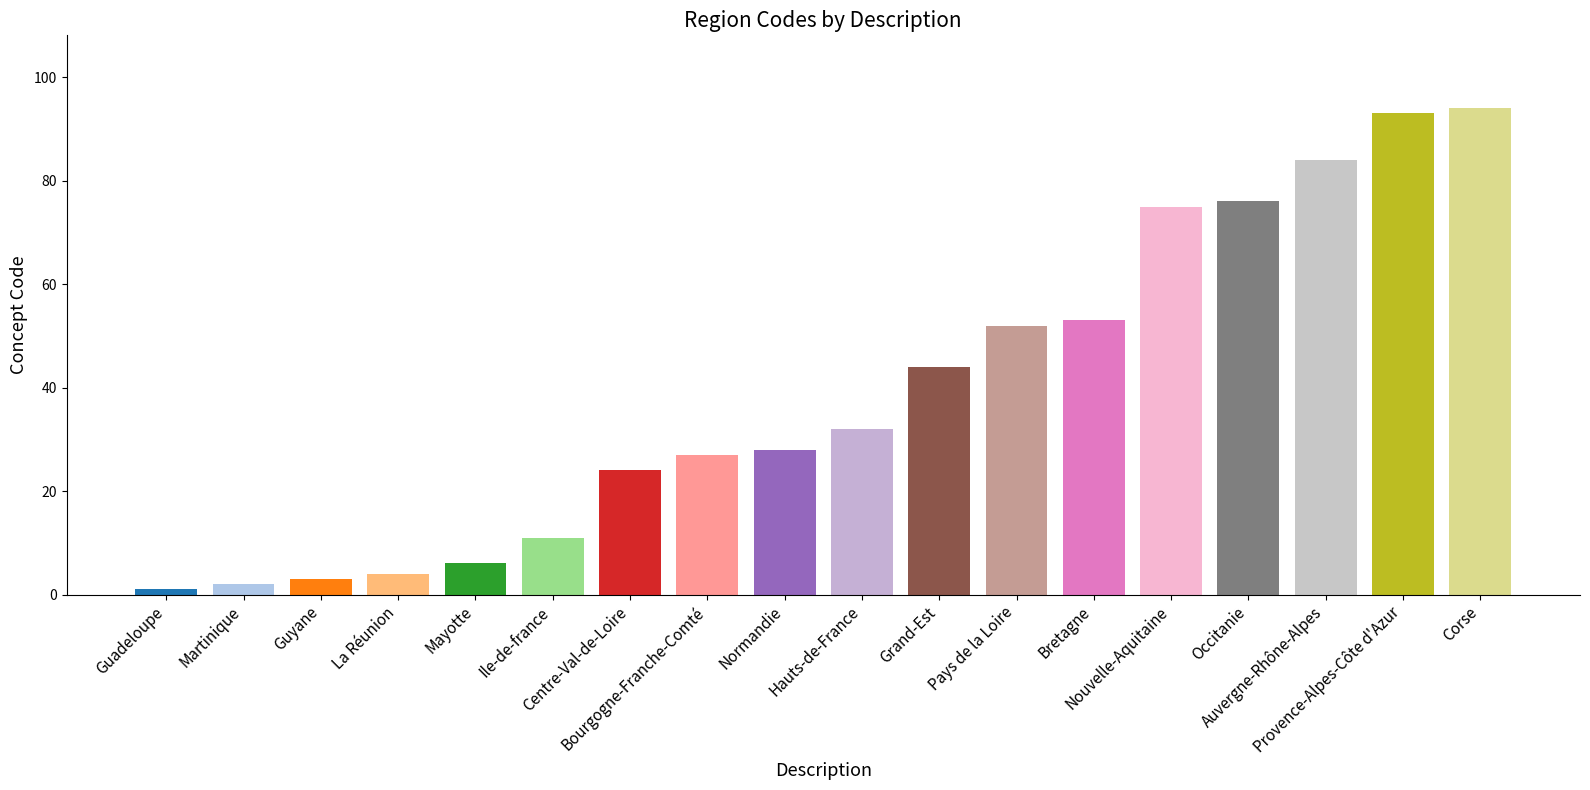

Reading left to right, transcribe all the data shown in this chart.

1	2	3	4	6	11	24	27	28	32	44	52	53	75	76	84	93	94